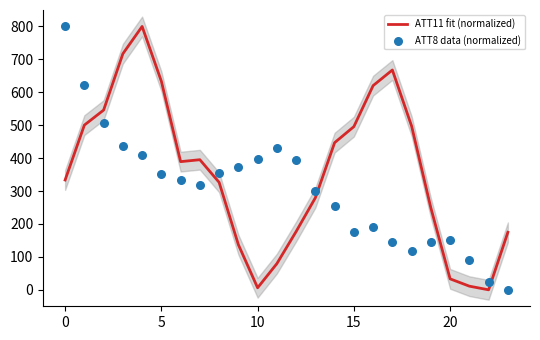

What is the total value across all series at 7?

712.5